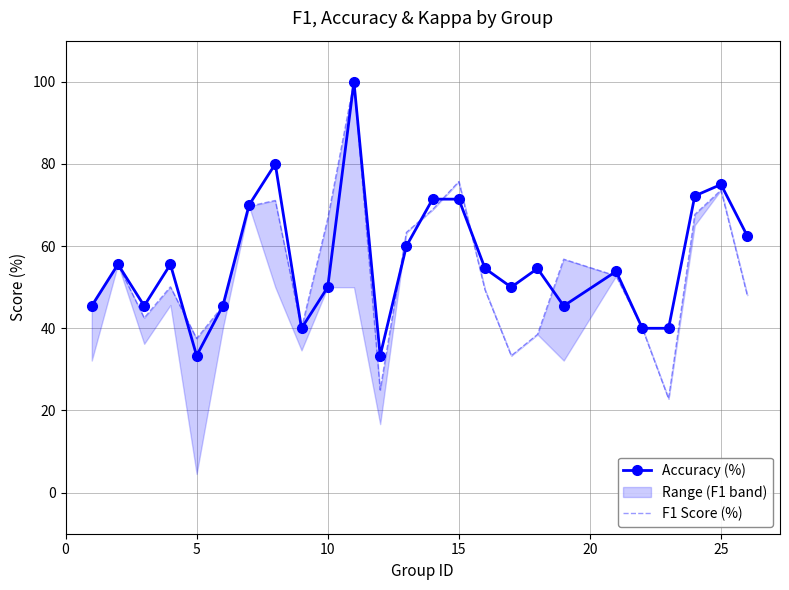

True or false: Accuracy (%) and F1 Score (%) cross at least once.

True